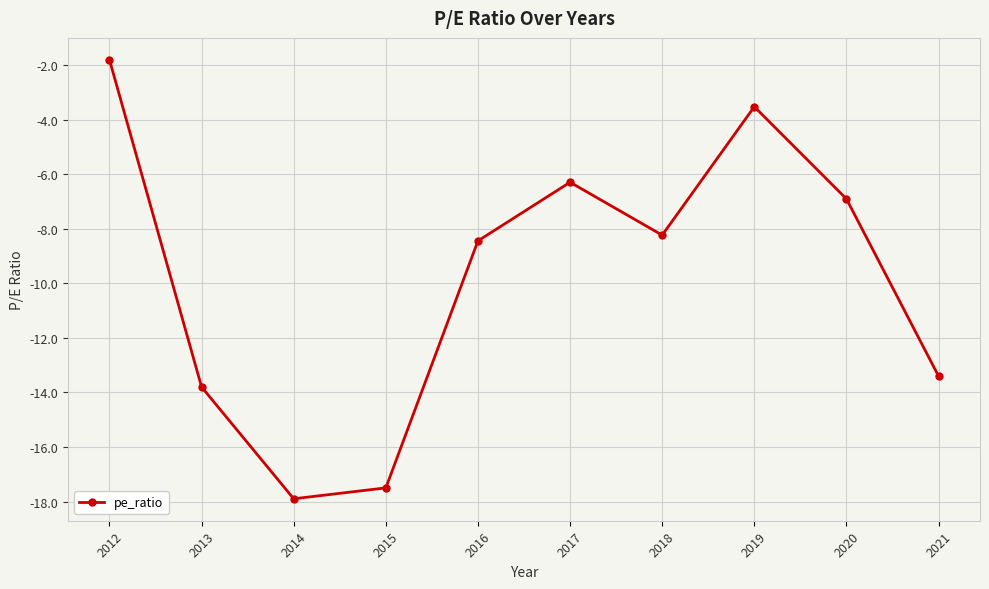

Reading right to left, transcribe all the data shown in this chart.

-13.4	-6.9	-3.5	-8.2	-6.3	-8.4	-17.5	-17.9	-13.8	-1.8